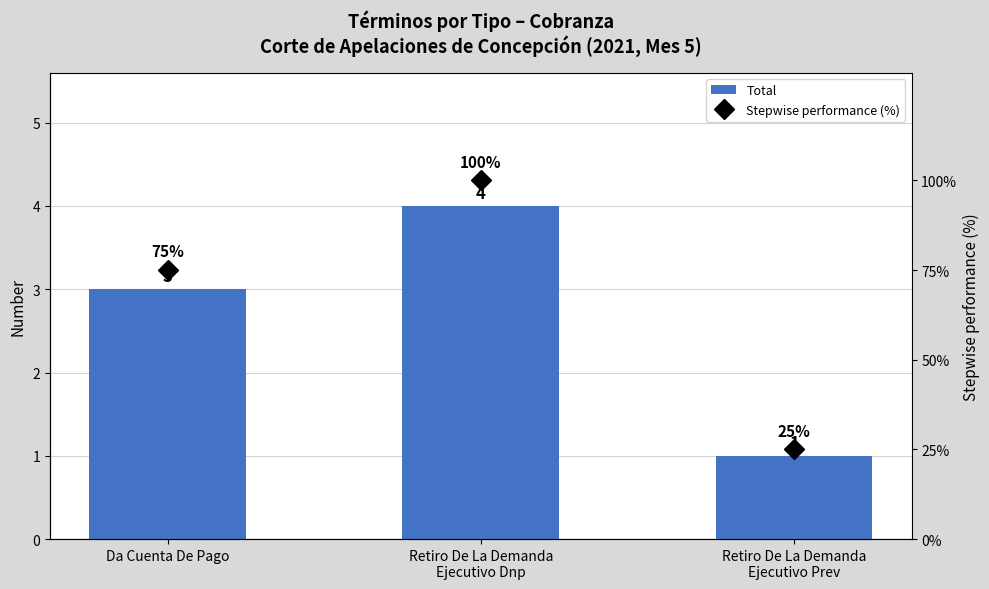

How many Stepwise performance (%) values are between 25 and 100?

3